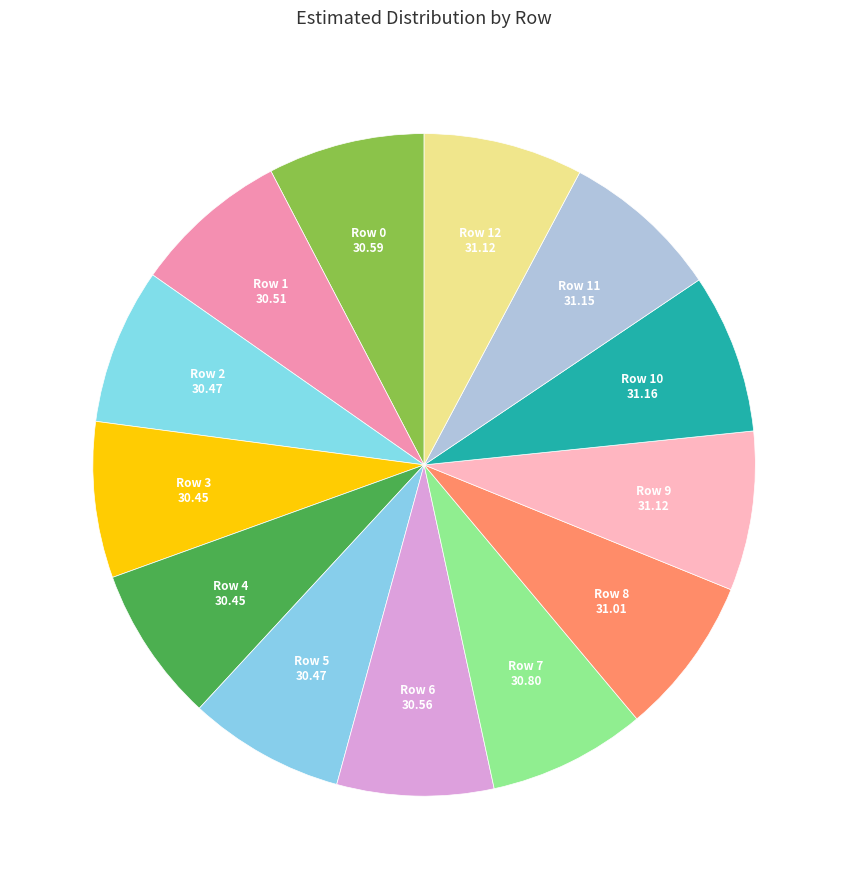

Count the number of slices in the pie.

13